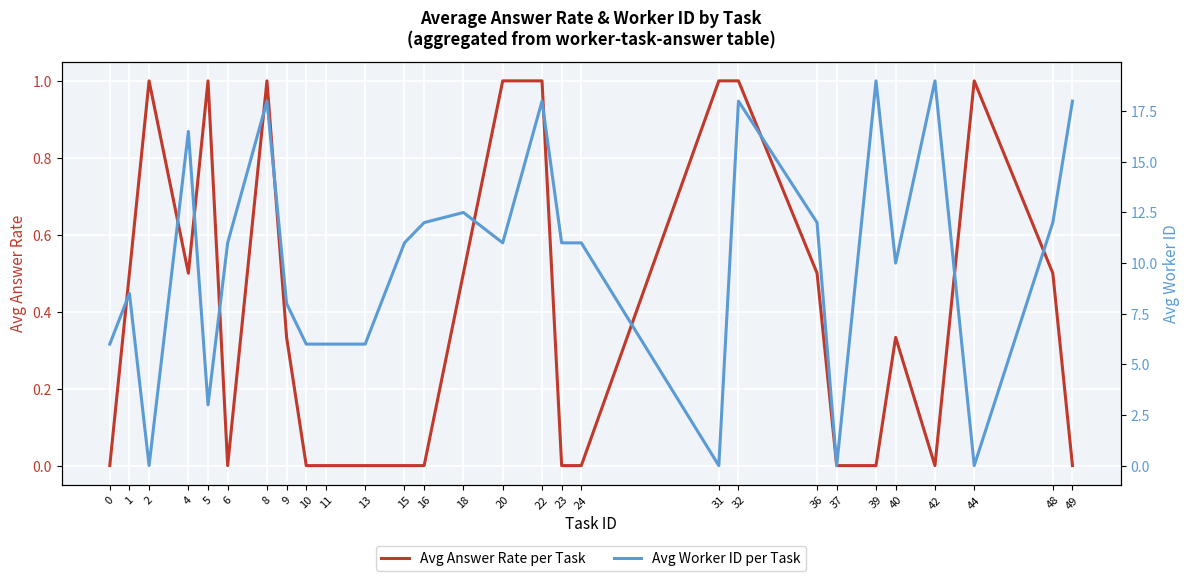

Reading left to right, list all the values displayed in this chart.

Avg Answer Rate per Task: 0=0.0	1=0.5	2=1.0	4=0.5	5=1.0	6=0.0	8=1.0	9=0.3	10=0.0	11=0.0	13=0.0	15=0.0	16=0.0	18=0.5	20=1.0	22=1.0	23=0.0	24=0.0	31=1.0	32=1.0	36=0.5	37=0.0	39=0.0	40=0.3	42=0.0	44=1.0	48=0.5	49=0.0
Avg Worker ID per Task: 0=6.0	1=8.5	2=0.0	4=16.5	5=3.0	6=11.0	8=18.0	9=8.0	10=6.0	11=6.0	13=6.0	15=11.0	16=12.0	18=12.5	20=11.0	22=18.0	23=11.0	24=11.0	31=0.0	32=18.0	36=12.0	37=0.0	39=19.0	40=10.0	42=19.0	44=0.0	48=12.0	49=18.0